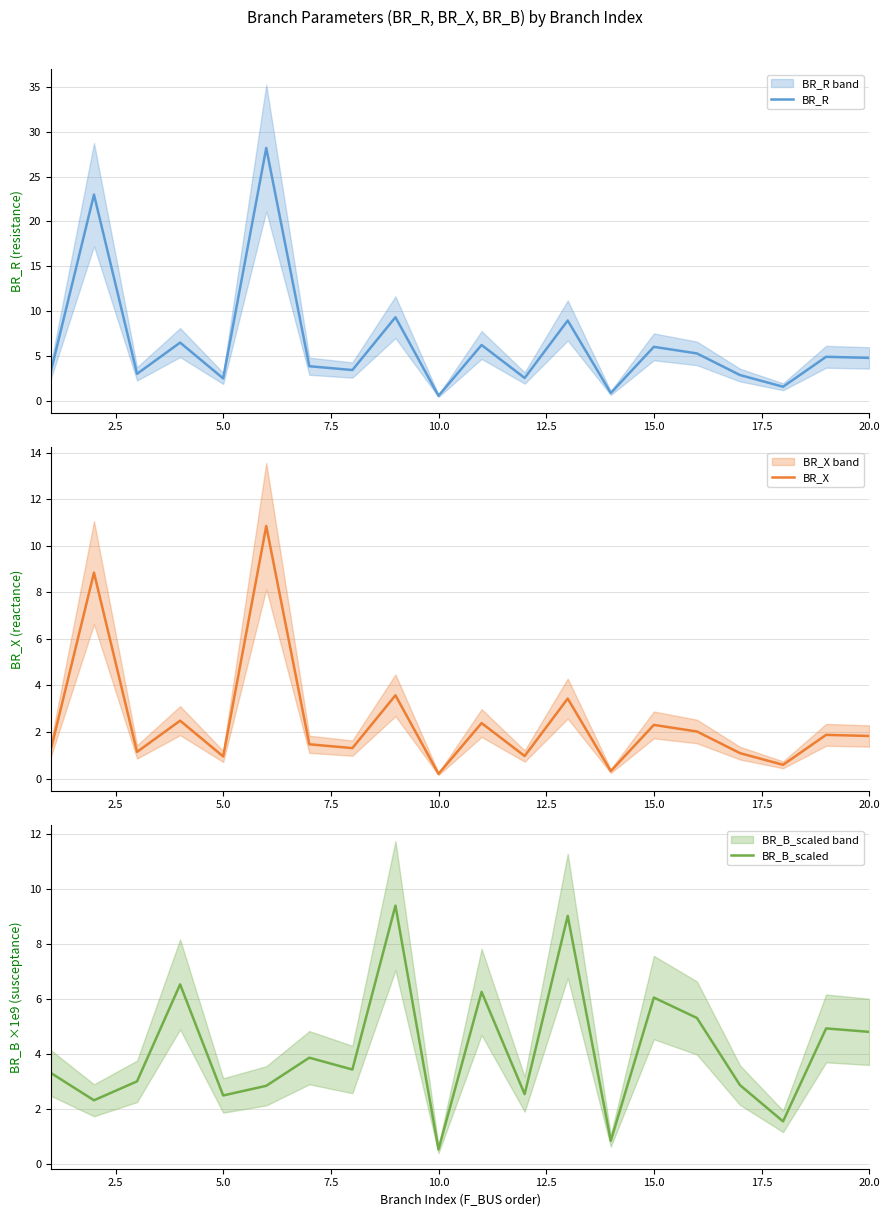

How many interior local peaks does the BR_X series have?

8